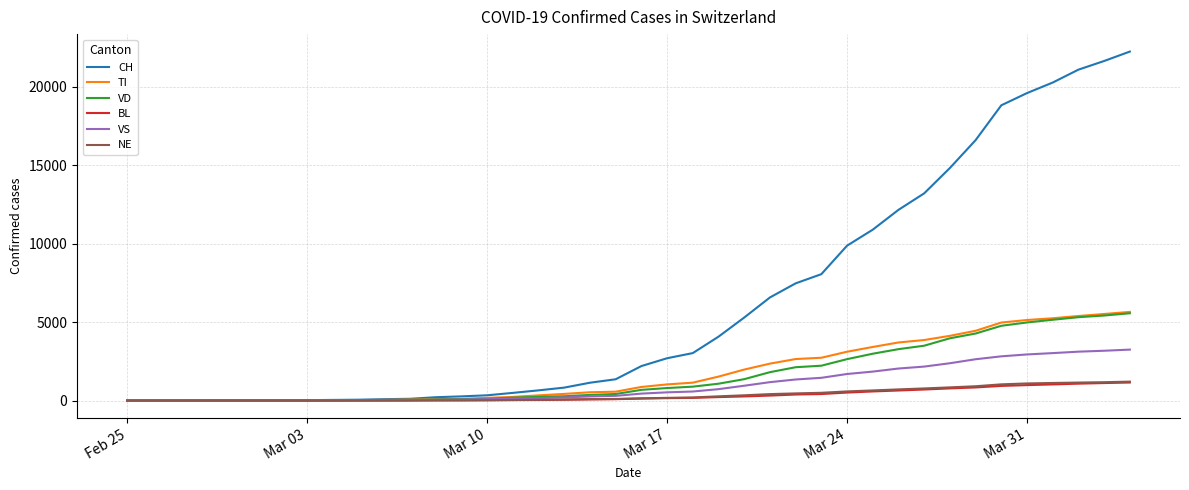

Which series has the largest total across all categories?

CH